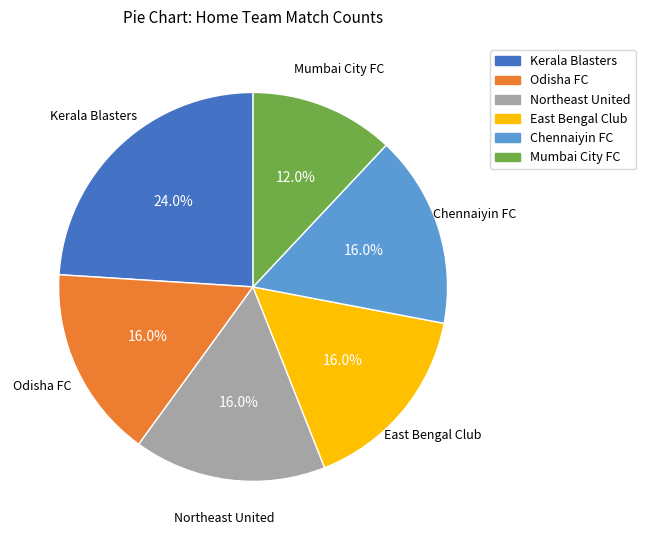

Which category has the biggest portion of the pie?

Kerala Blasters